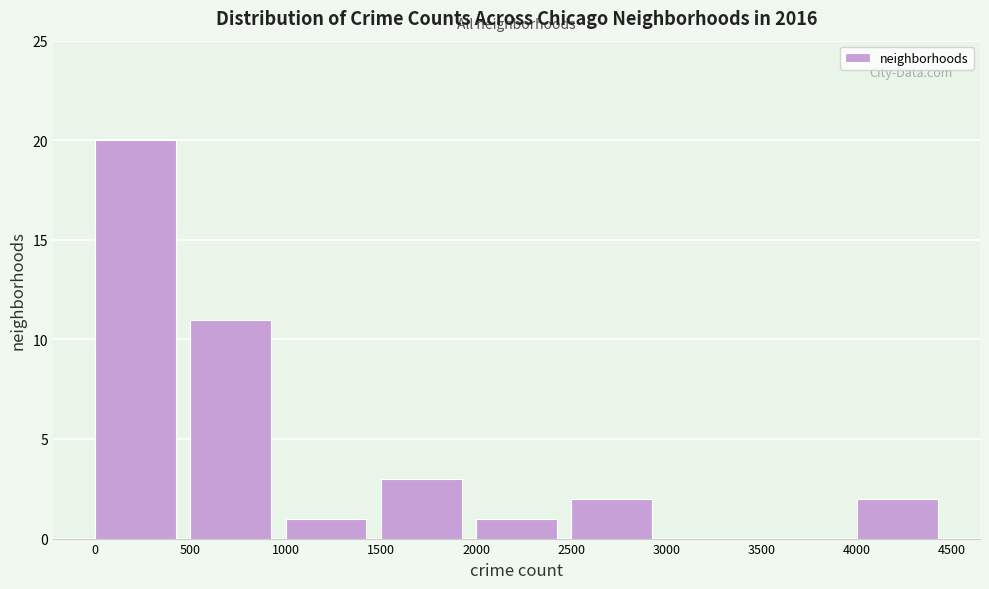

How tall is the bar that spans 4000 to 4500 on the x-axis? The values are not printed on the chart, so give them approximately, as read against the axis.

2